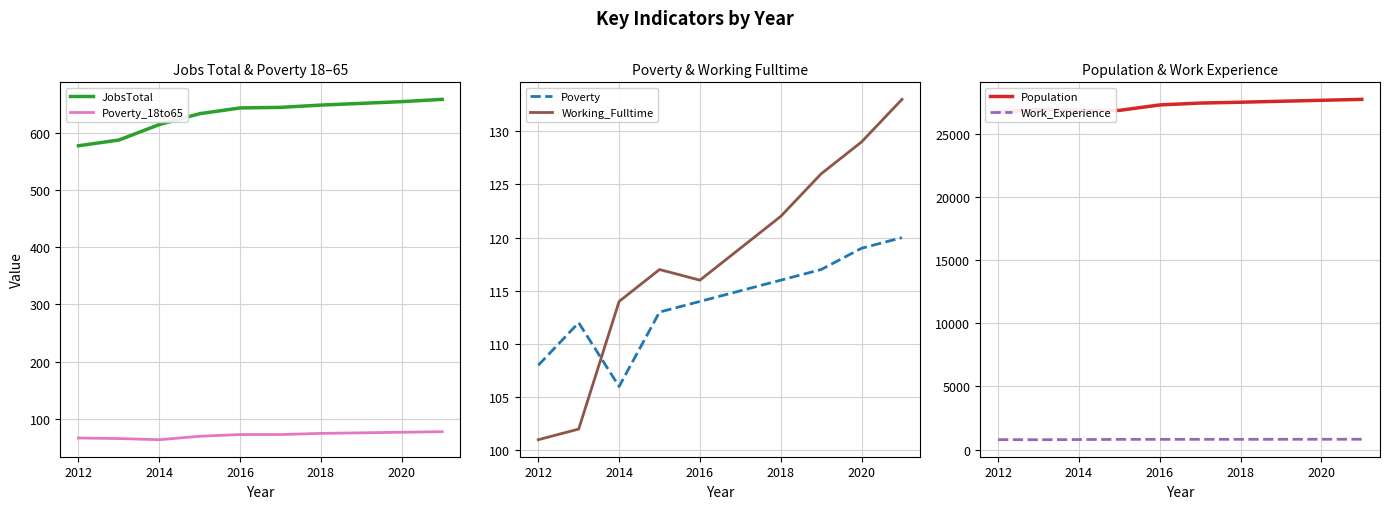

In Work_Experience, how many points are lower than both neighbors (excluding endpoints)?

1